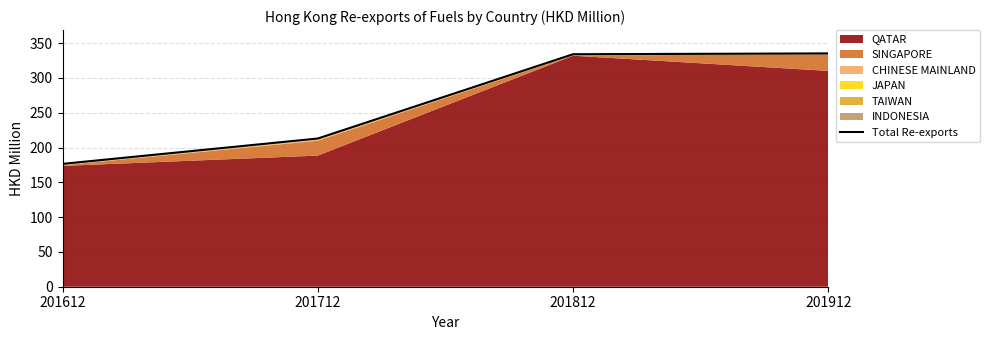

What value does the data have at 201912?

335.3